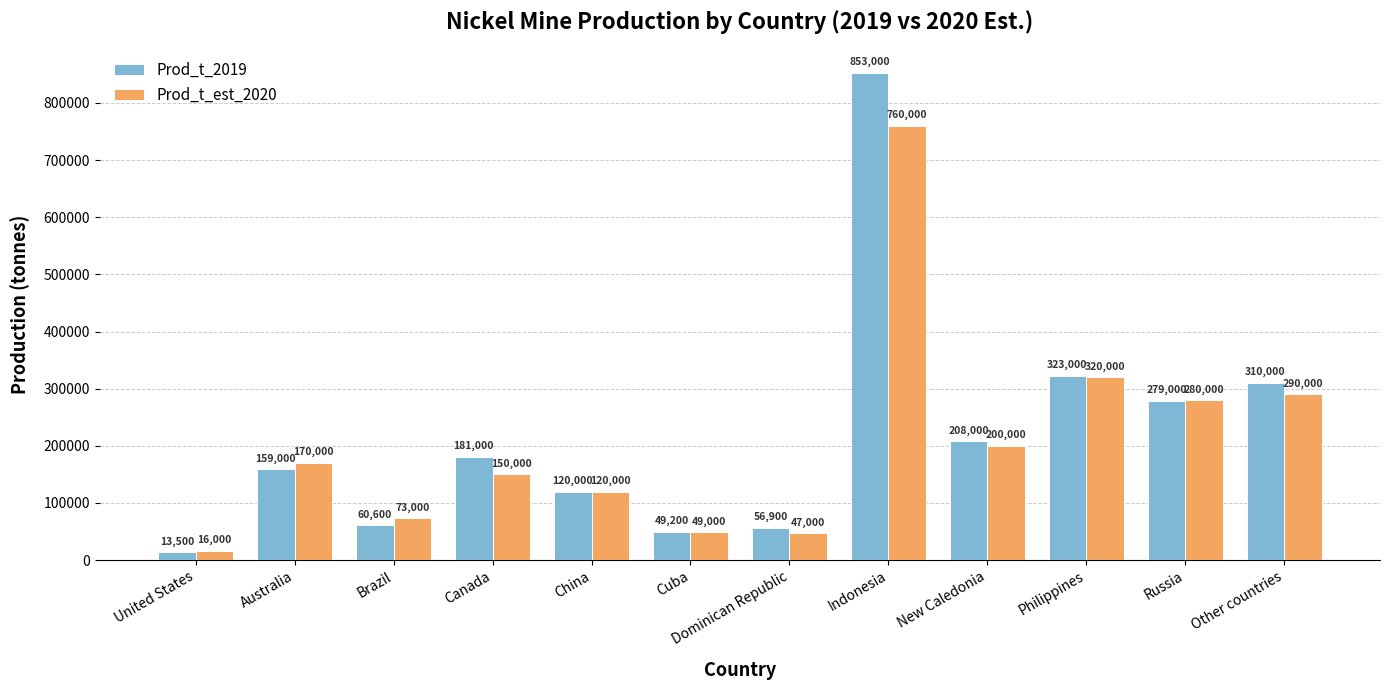

Rank the series at Dominican Republic from highest to lowest value.

Prod_t_2019, Prod_t_est_2020